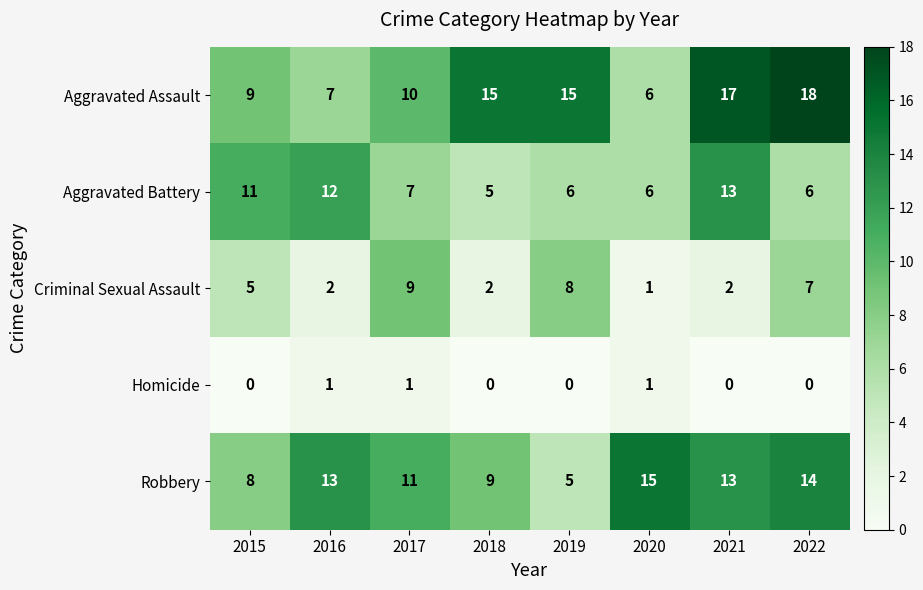

Where is Aggravated Assault nearest to the value 12?

2017